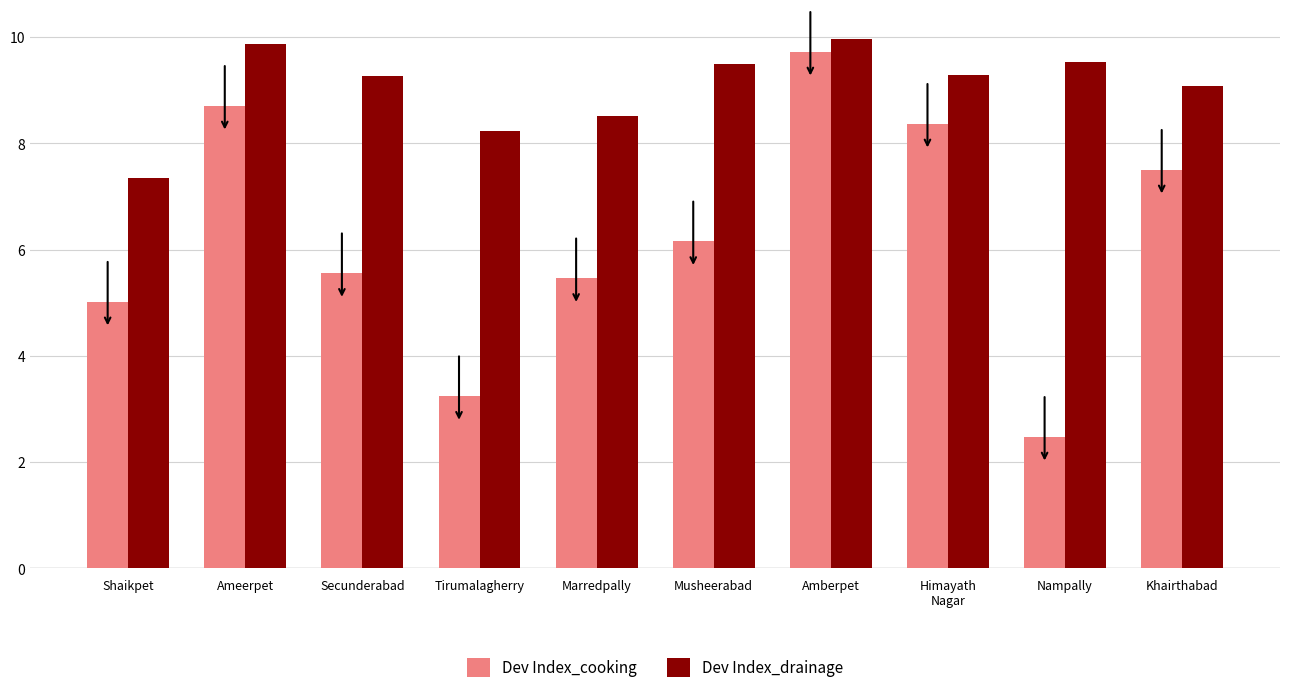

What are all the series names shown in the legend?

Dev Index_cooking, Dev Index_drainage